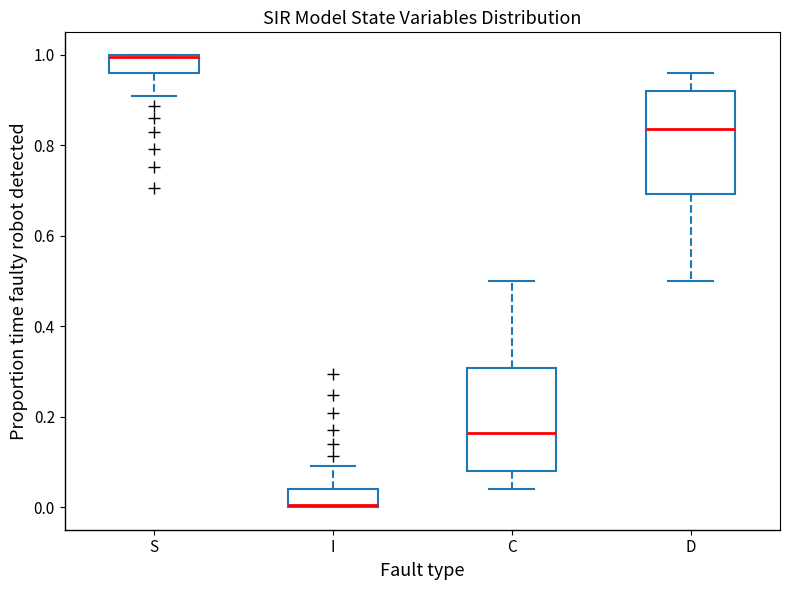

Reading left to right, transcribe this box plot: for each box, give where its median line is, the range the box spans, and where its two whiskers end, as read against the y-axis. The values are not printed on the chart, so give them approximately, as read against the axis.

S: median 1.00 (drawn on the box's upper edge), box 0.96 to 1.00, whiskers 0.90 to 1.00
I: median 0.00 (drawn on the box's lower edge), box 0.00 to 0.04, whiskers 0.00 to 0.10
C: median 0.16, box 0.08 to 0.30, whiskers 0.04 to 0.50
D: median 0.84, box 0.70 to 0.92, whiskers 0.50 to 0.96